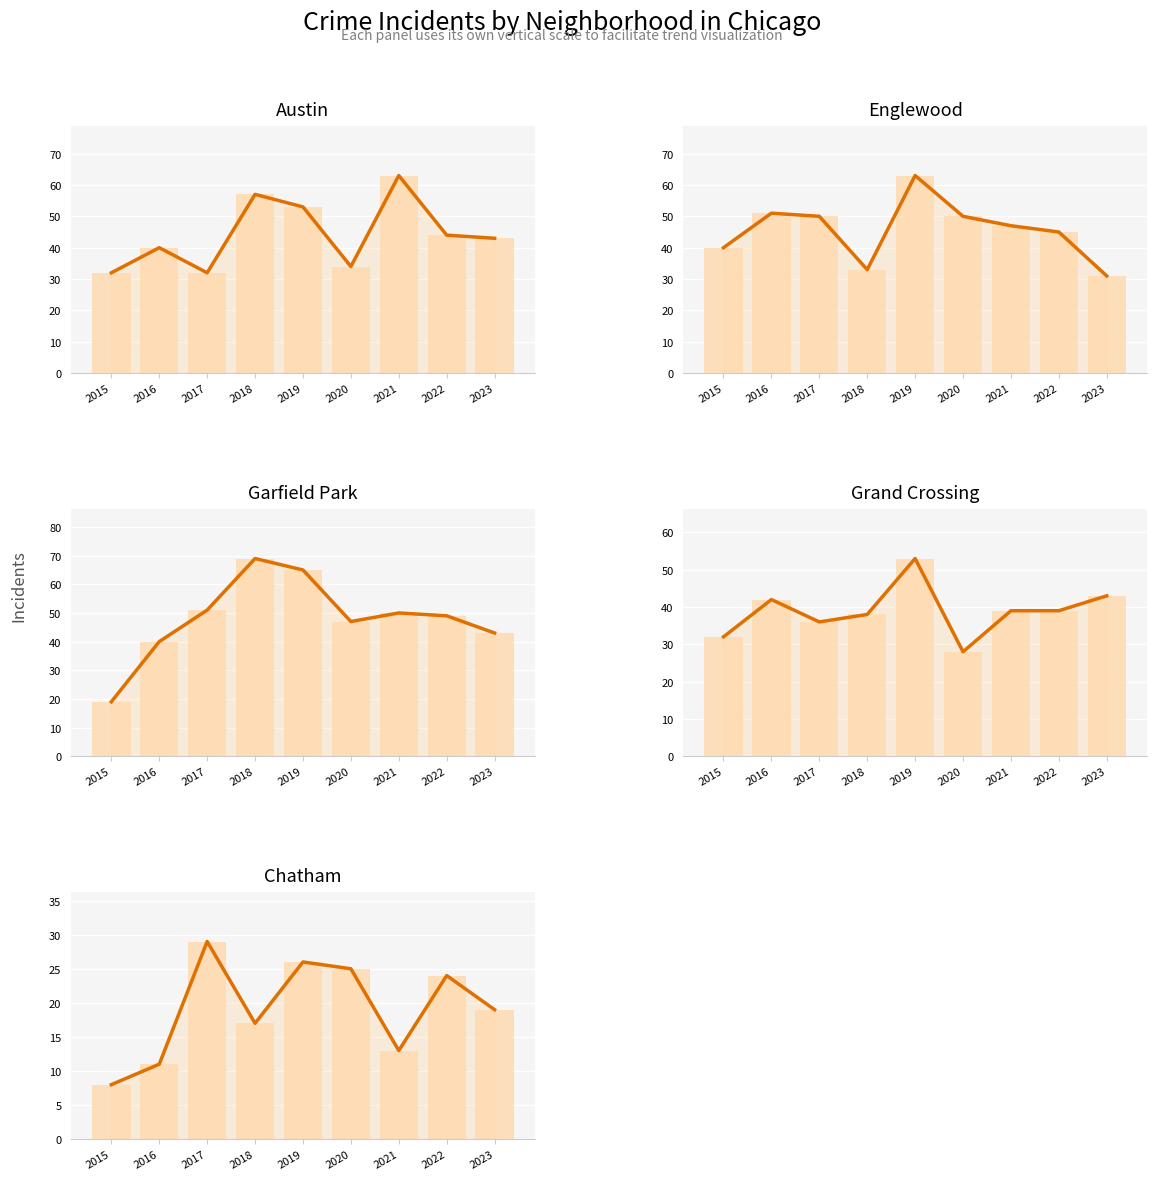

The Austin series shows 76 at 2019. True or false?

False